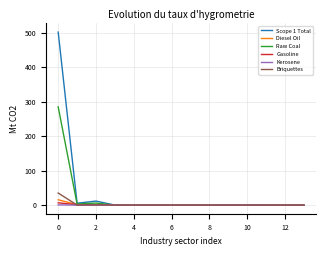

What is the maximum value shown in the chart?

501.5